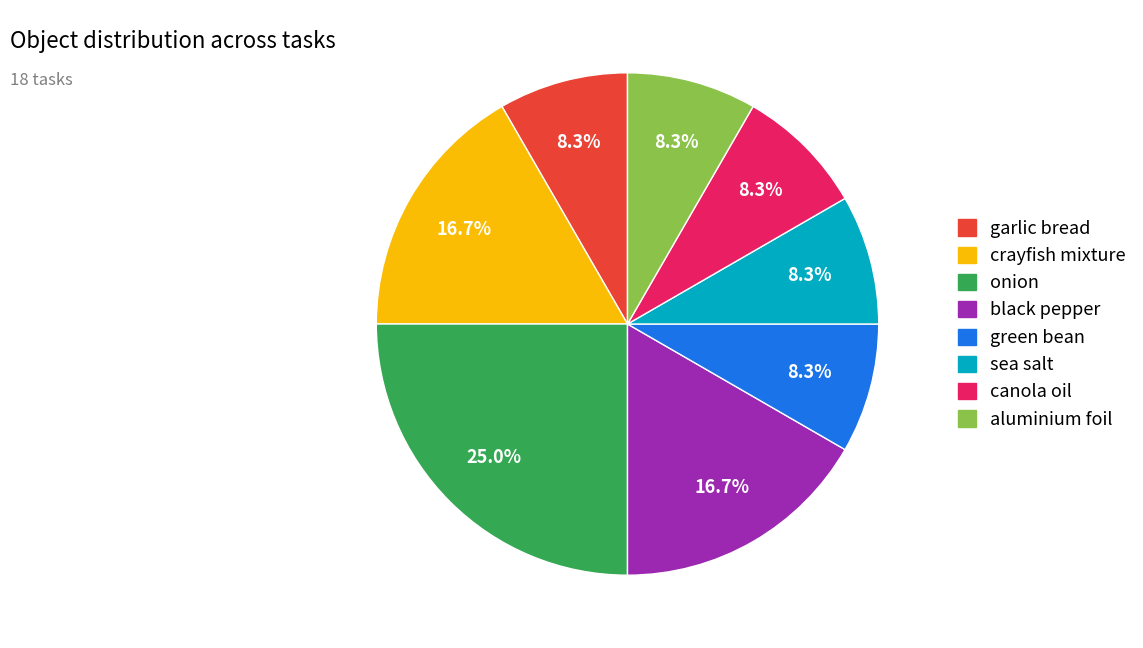

Is there a majority slice in this chart?

No